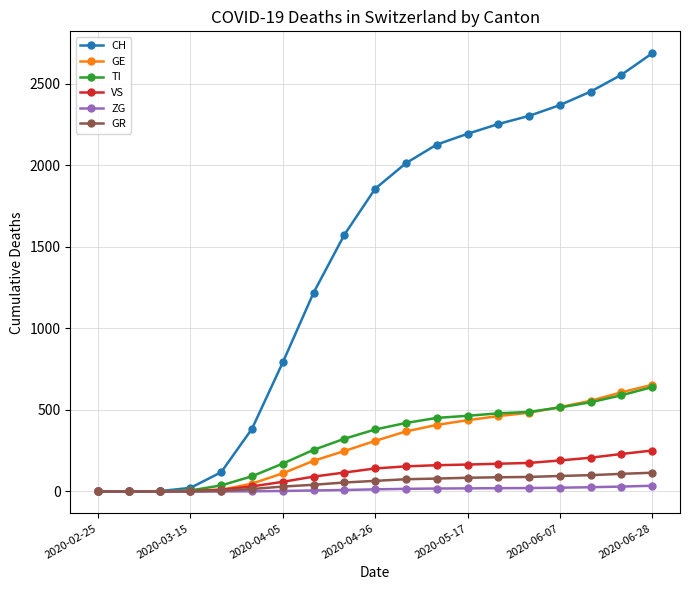

Which series has the largest total across all categories?

CH